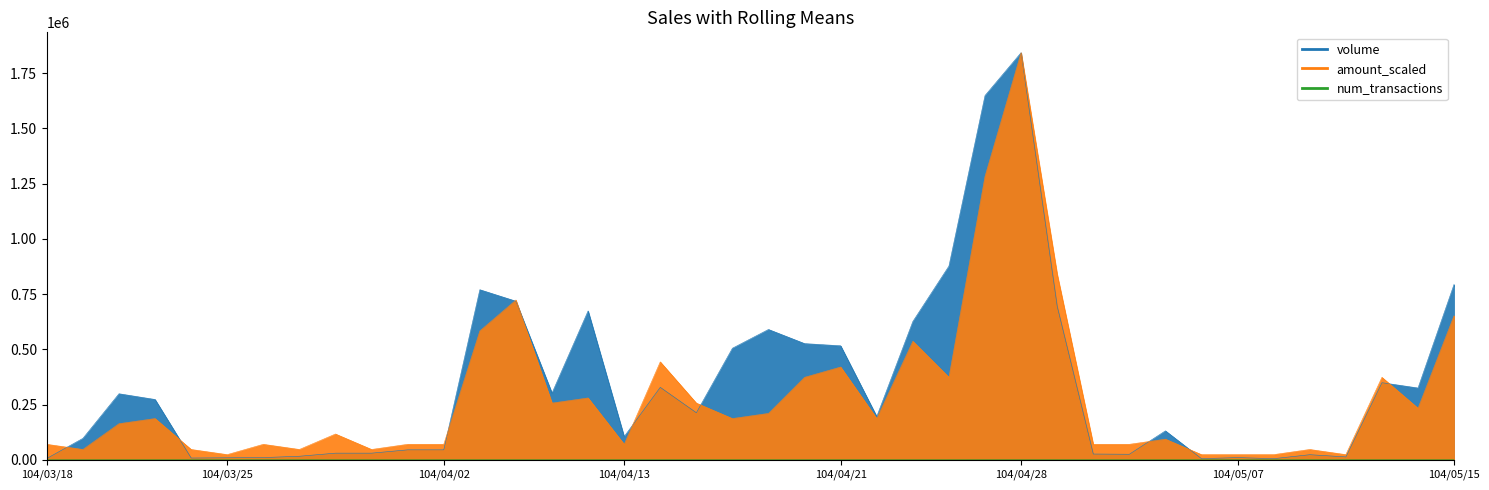

Read the num_transactions value at 104/03/26.

69987.3